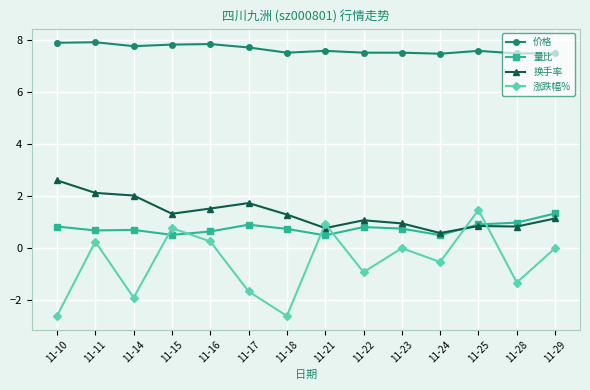

Where is the first local maximum for 涨跌幅%?

11-11